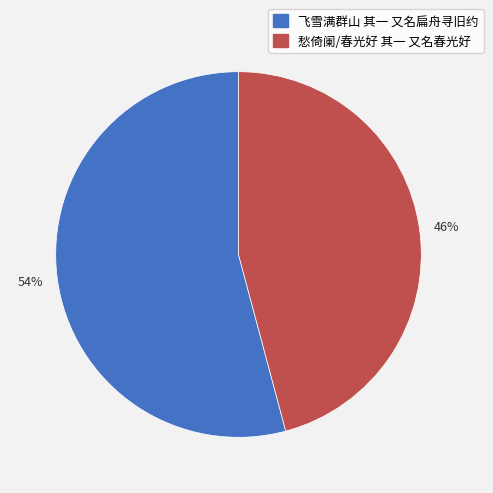

What is the ratio of the value at 飞雪满群山 其一 又名扁舟寻旧约 to the value at 愁倚阑/春光好 其一 又名春光好?

1.2